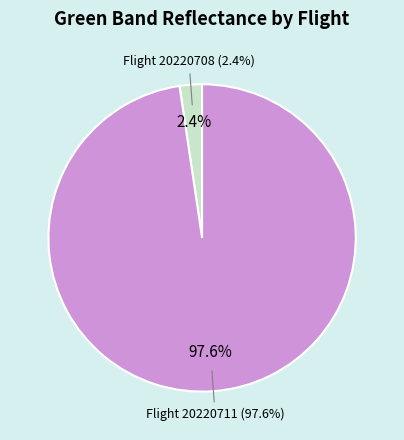

How many slices are in this pie chart?

2